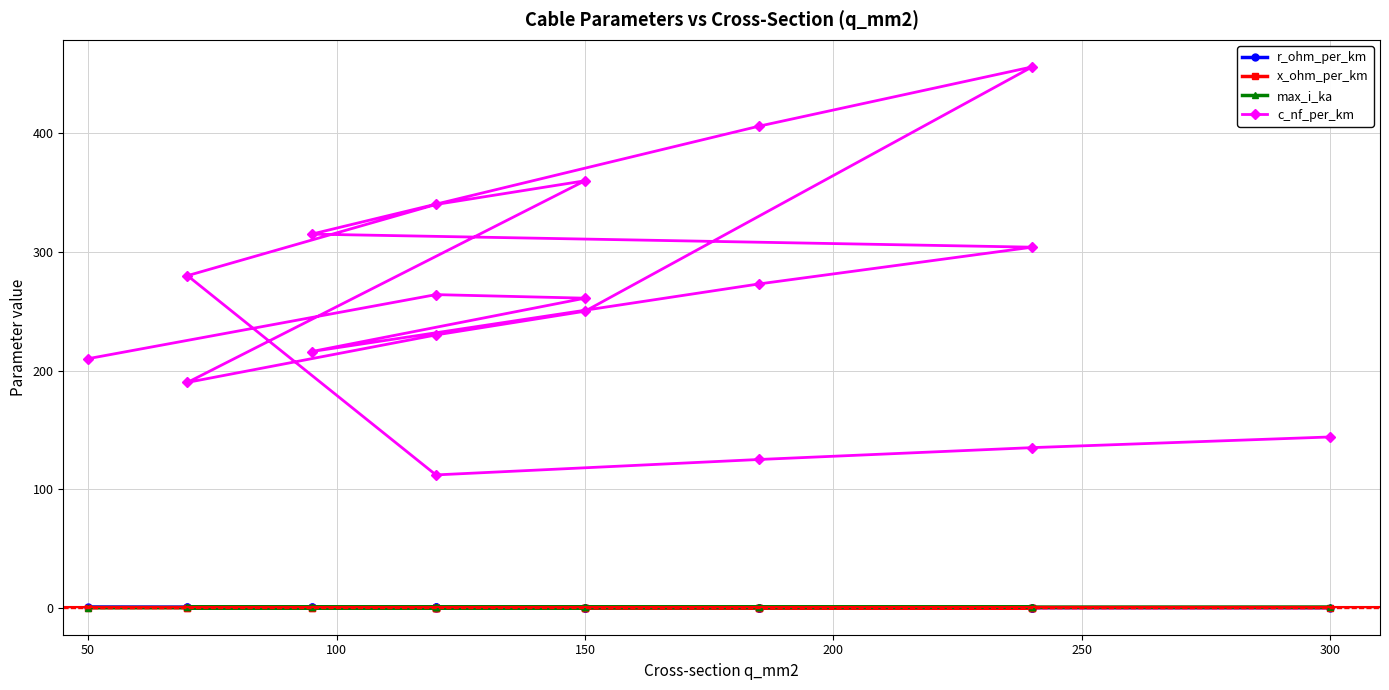

True or false: c_nf_per_km and x_ohm_per_km intersect in this chart.

False